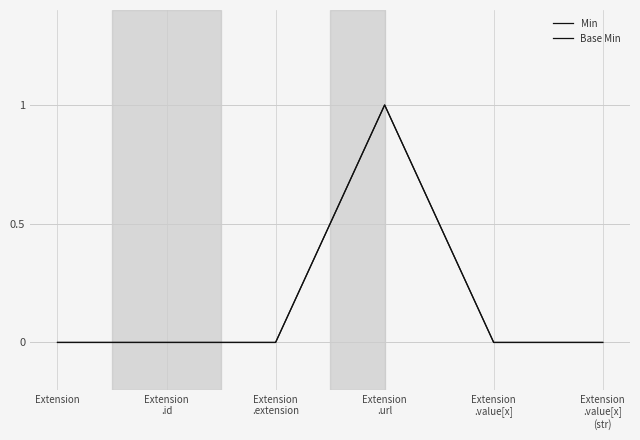

Rank the categories by Min value from lowest to highest.

Extension, Extension
.id, Extension
.extension, Extension
.value[x], Extension
.value[x]
(str), Extension
.url